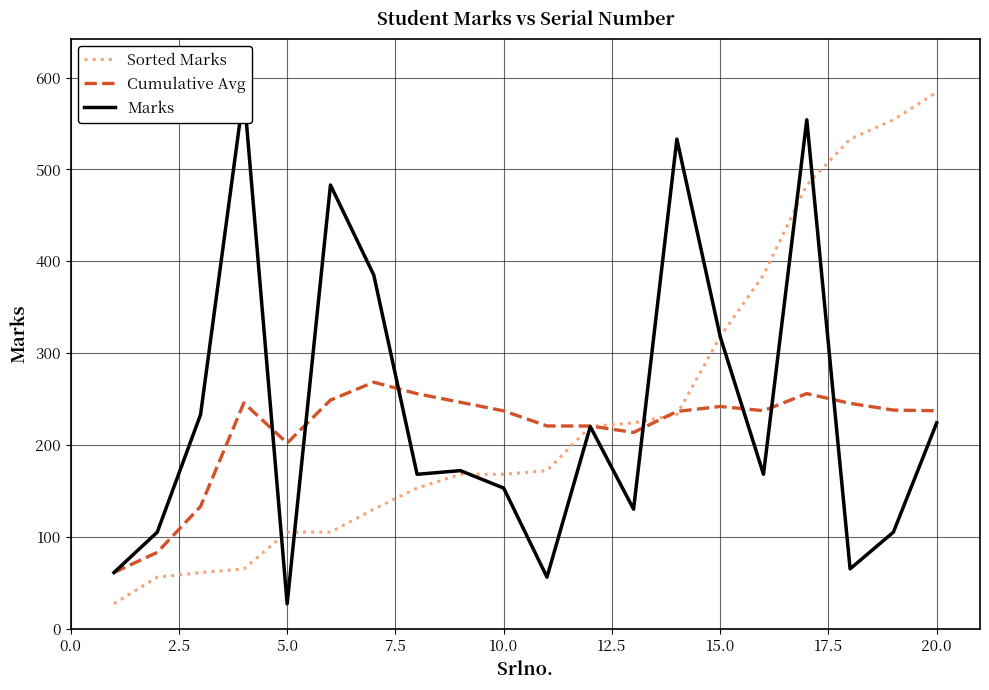

The value of Cumulative Avg at 15.0 is 103.0. True or false?

False